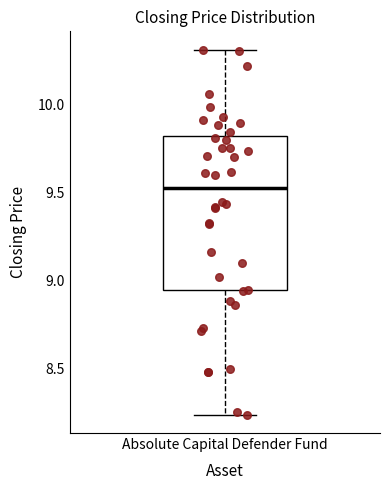

Where does the lower whisker of the box for Absolute Capital Defender Fund end on the y-axis? The values are not printed on the chart, so give them approximately, as read against the axis.

8.25